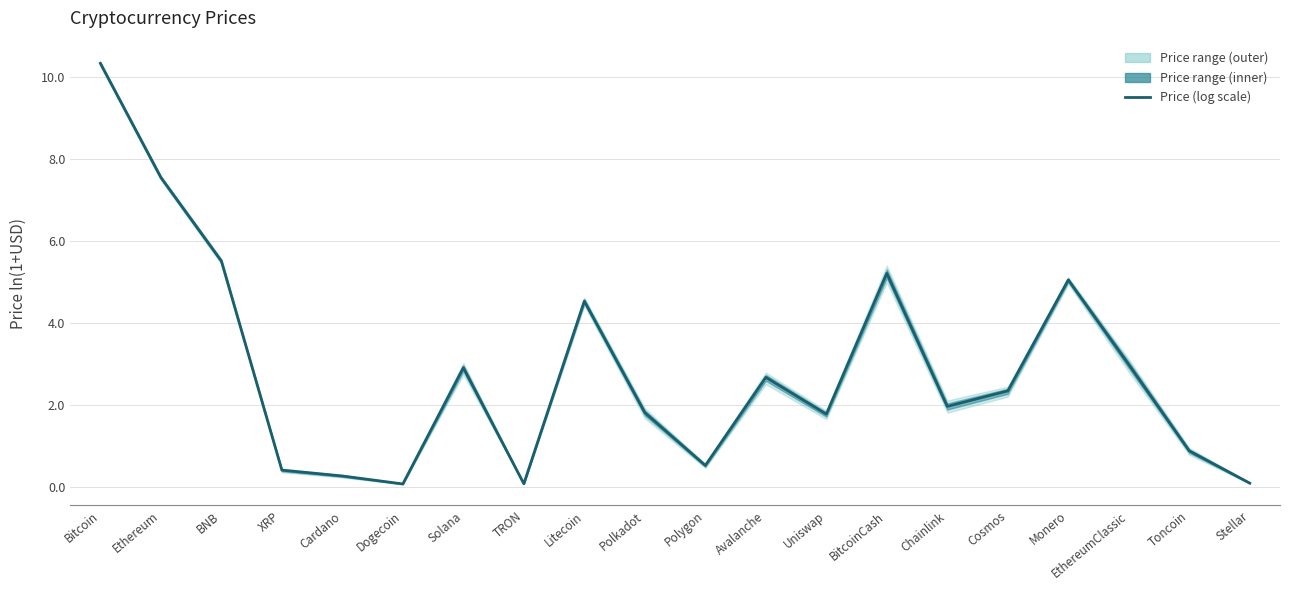

Which category has the highest value across all series?

Bitcoin